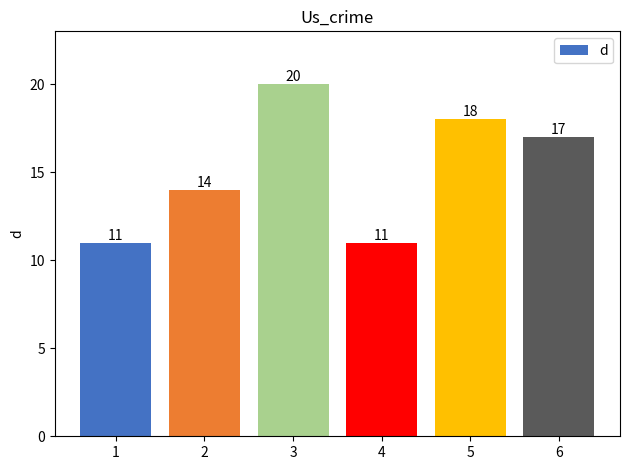

Count the number of data series in this chart.

1